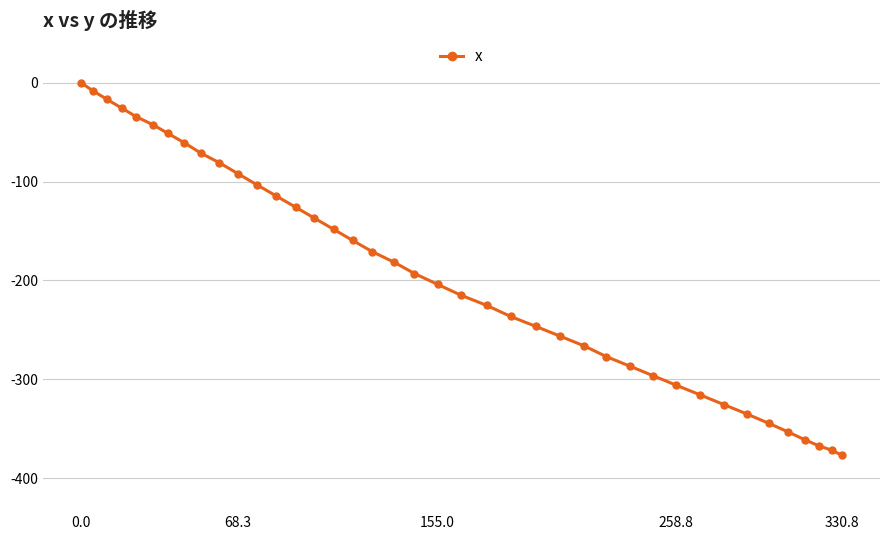

True or false: there are more than 1 points higher than both neighbors.

False